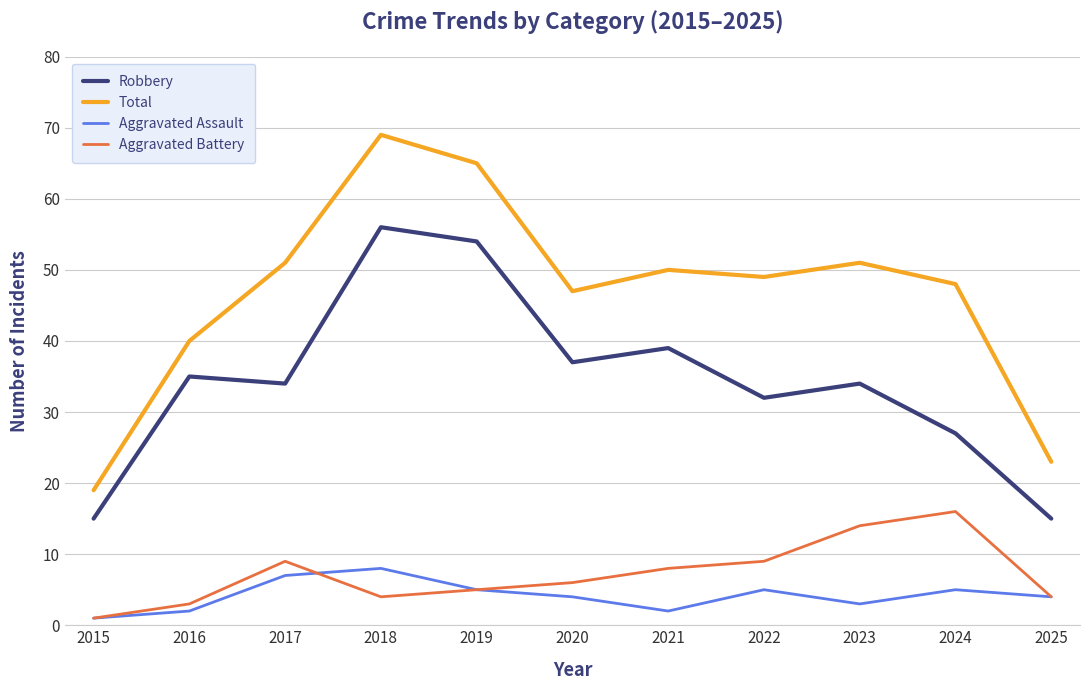

What is the approximate value of Aggravated Assault at 2022?

5